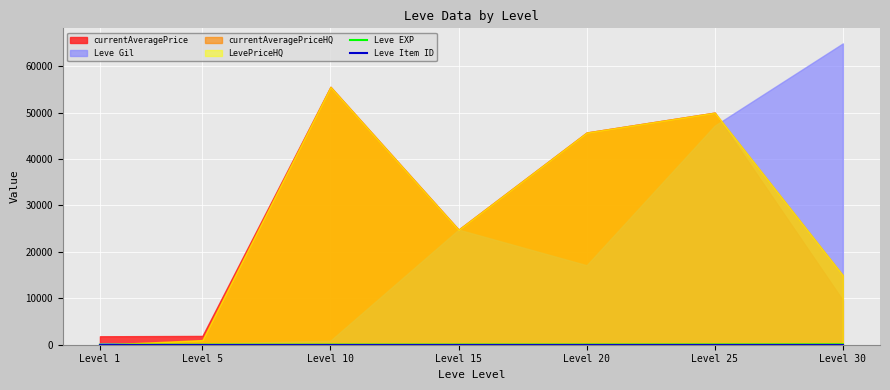

At which label does Leve EXP first exceed 13?

Level 20